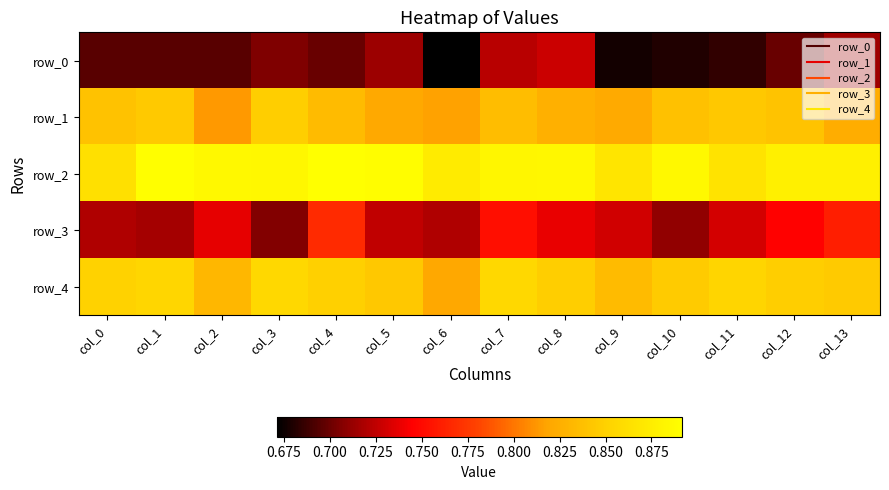

At col_1, list the series in order from smallest to largest.

row_0, row_3, row_1, row_4, row_2